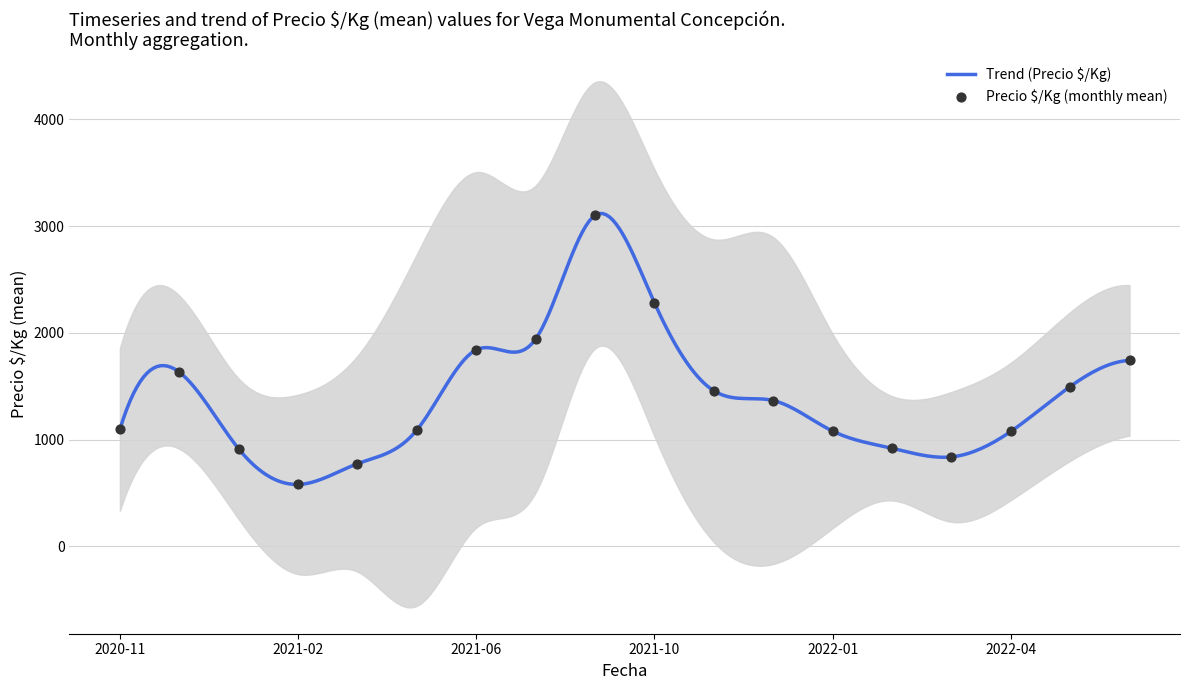

Which has a higher value, 2022-06 or 2021-12?

2022-06